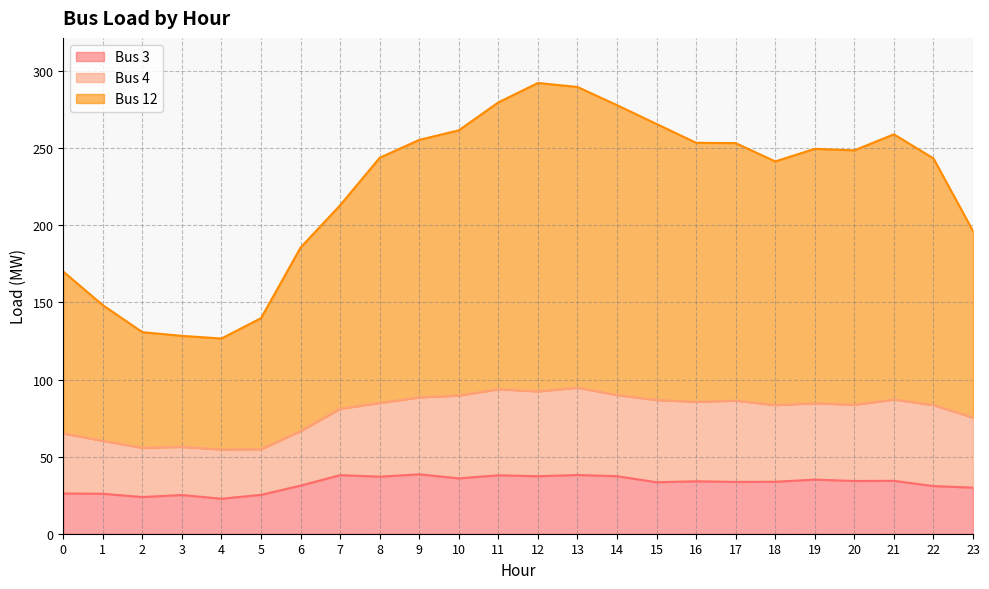

Is it true that Bus 4 equals 15.7 at 3?

False